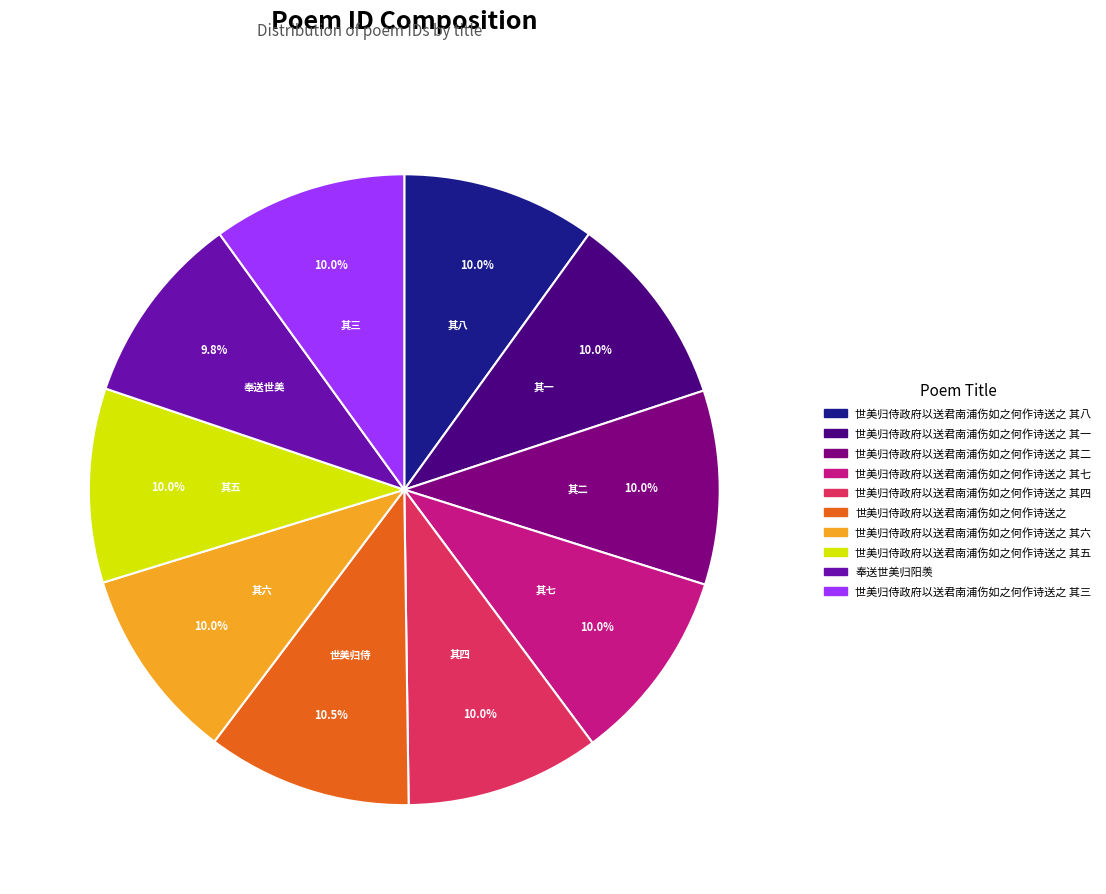

Is there a majority slice in this chart?

No